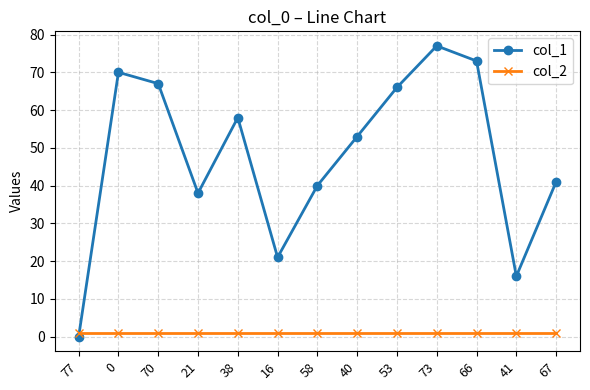

How many intersections are there between col_2 and col_1?

1